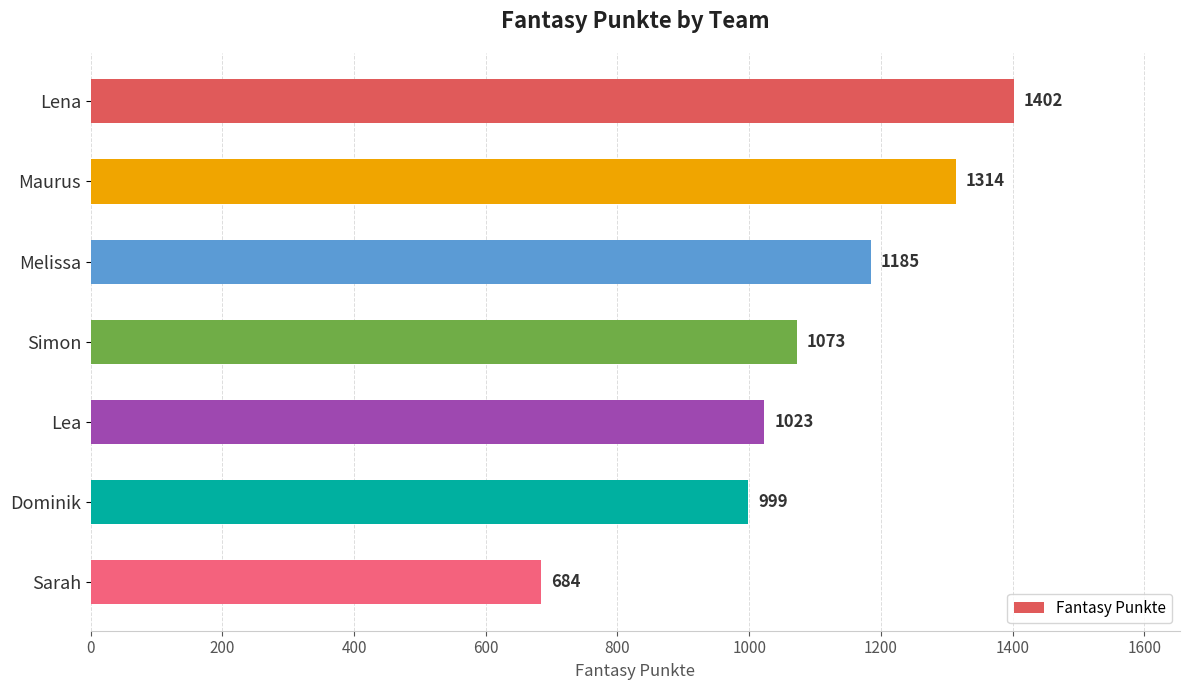

At which label is the value closest to 1043?

Lea